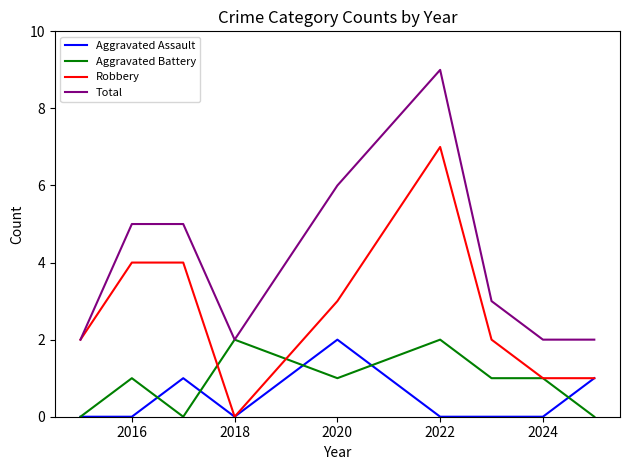

After their last crossing, which series has the higher values: Aggravated Battery or Robbery?

Robbery